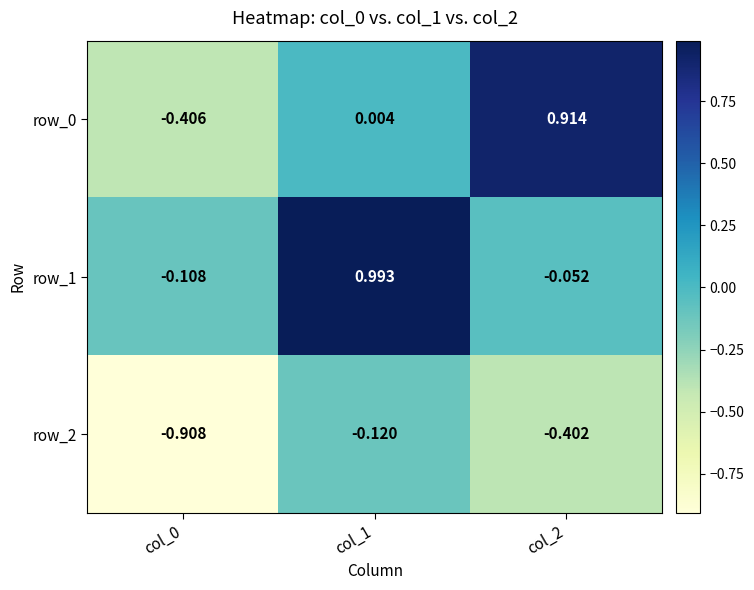

How many distinct data groups are displayed?

3